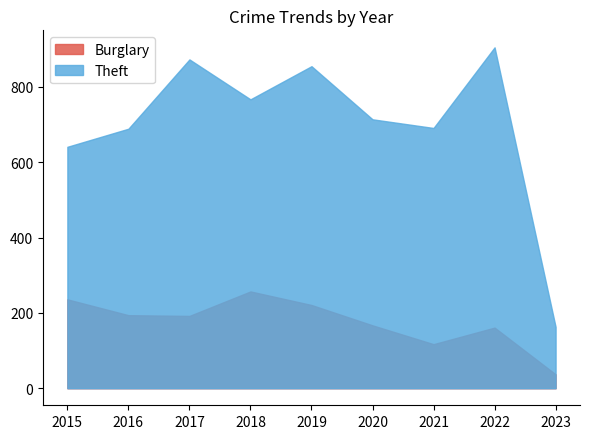

How many lines are shown in the chart?

2